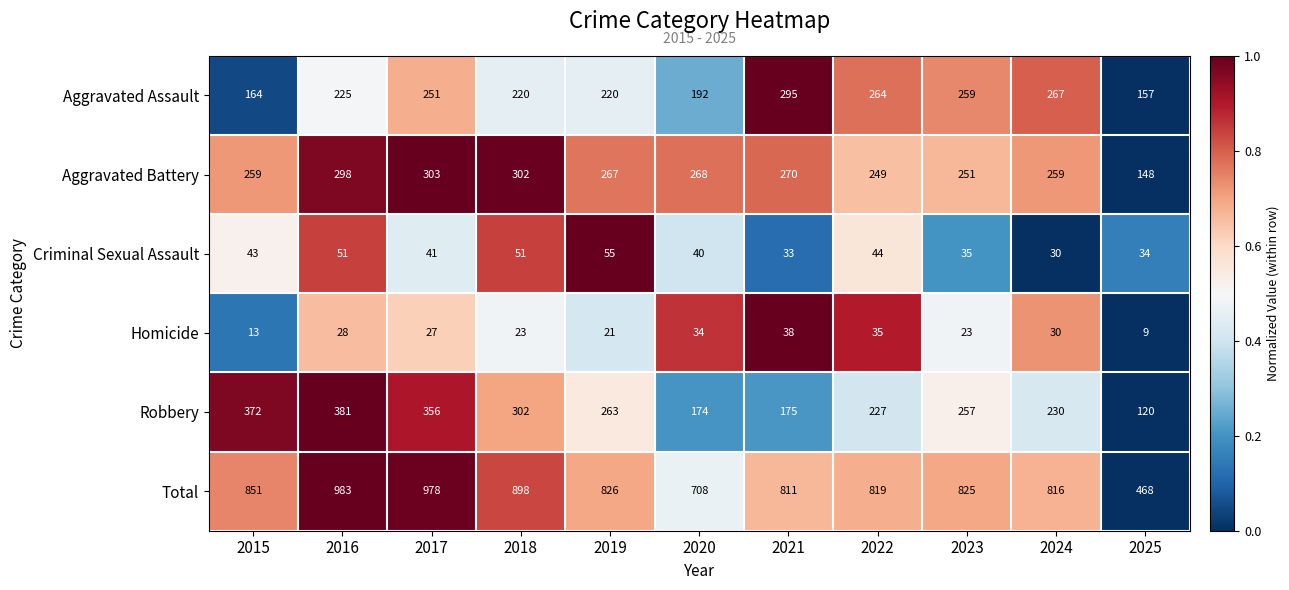

Rank the series at 2016 from highest to lowest value.

Total, Robbery, Aggravated Battery, Aggravated Assault, Criminal Sexual Assault, Homicide